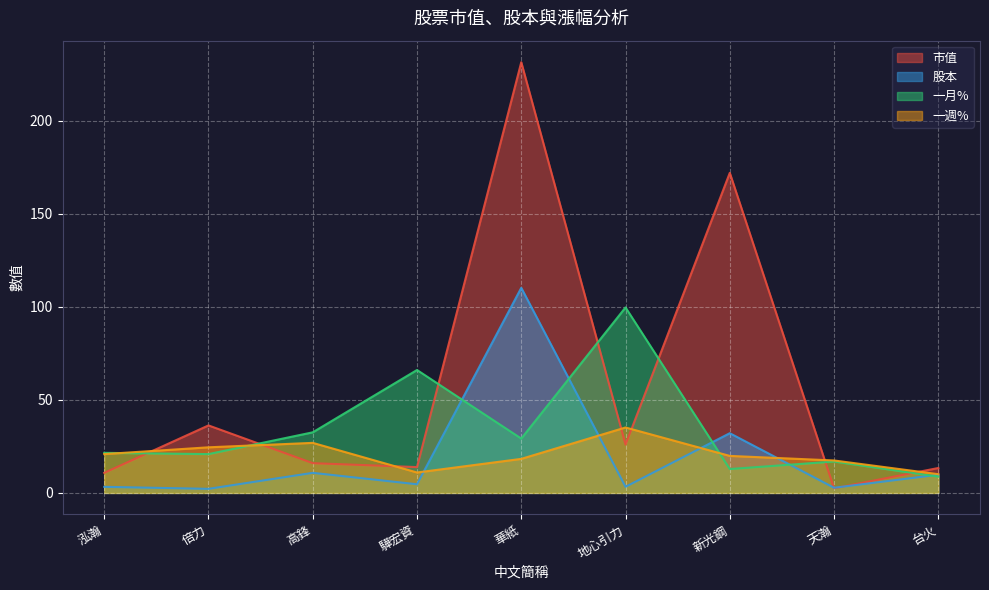

What is the difference between the 市值 values at 天瀚 and 華紙?

229.1